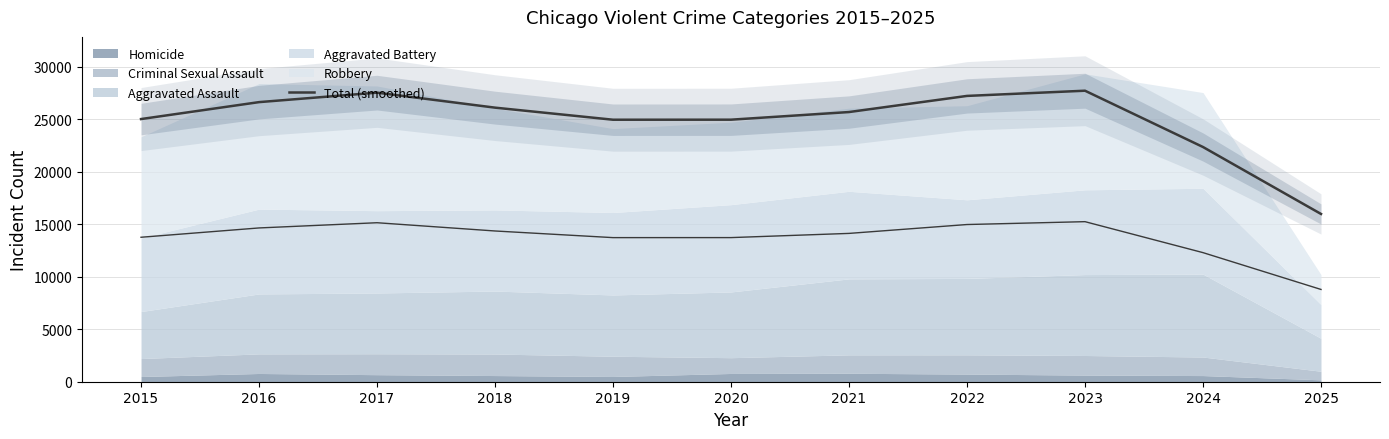

Approximately how many times larger is the value at 2016 compared to 2015?

1.1